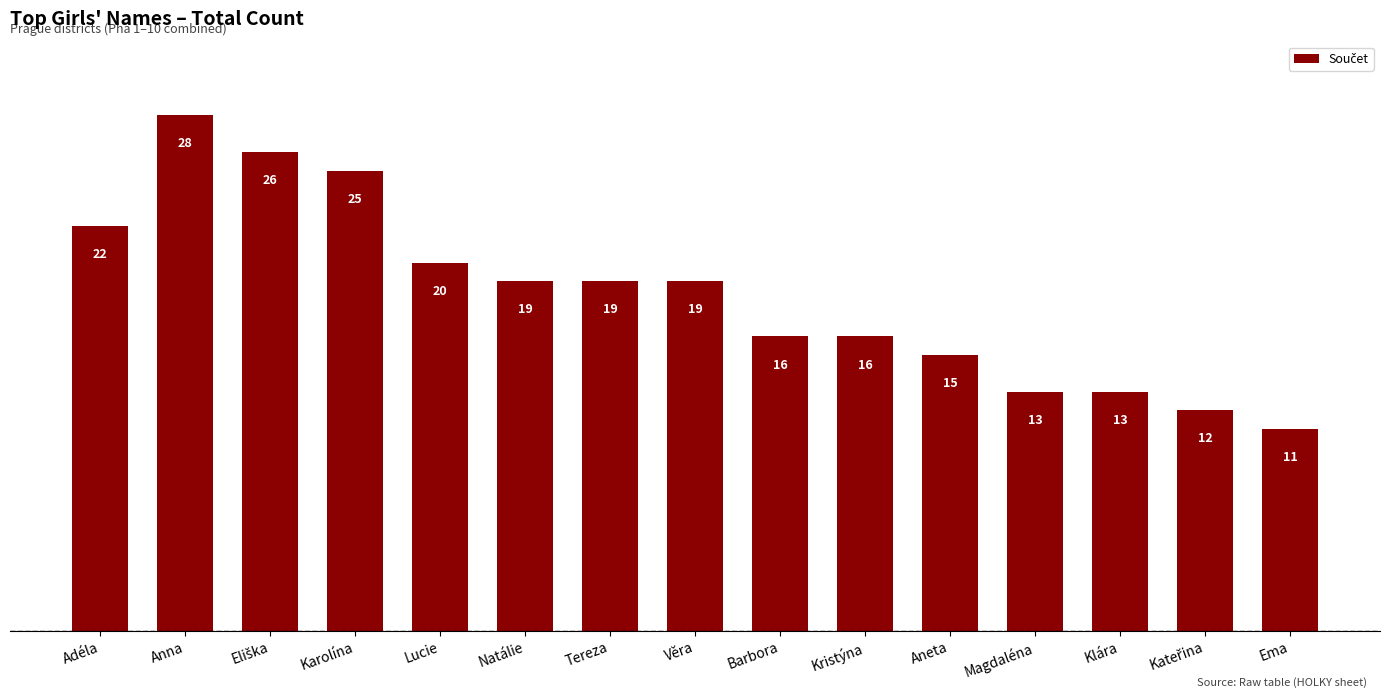

What position from the right is Klára?

3